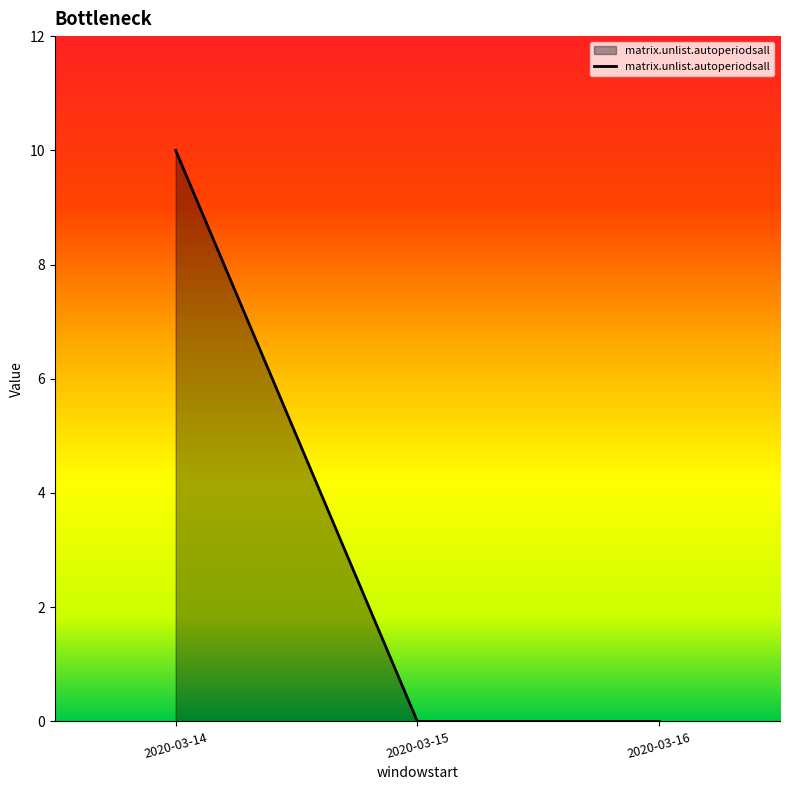

What is the difference between the maximum and second lowest values?

10